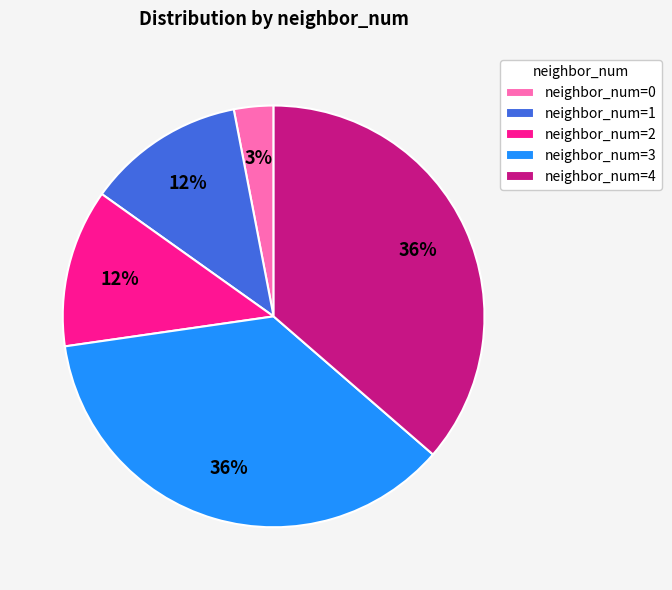

To the nearest percent, what is the average slice percentage?

20%